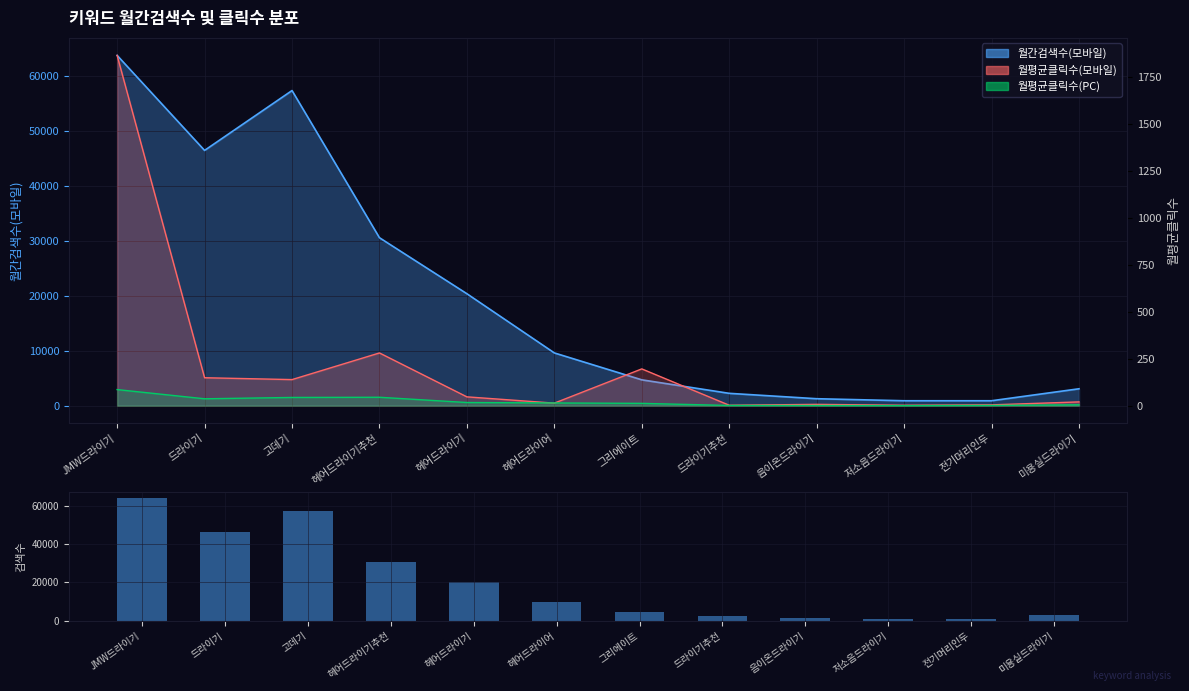

How many data points are less than 9620?

6